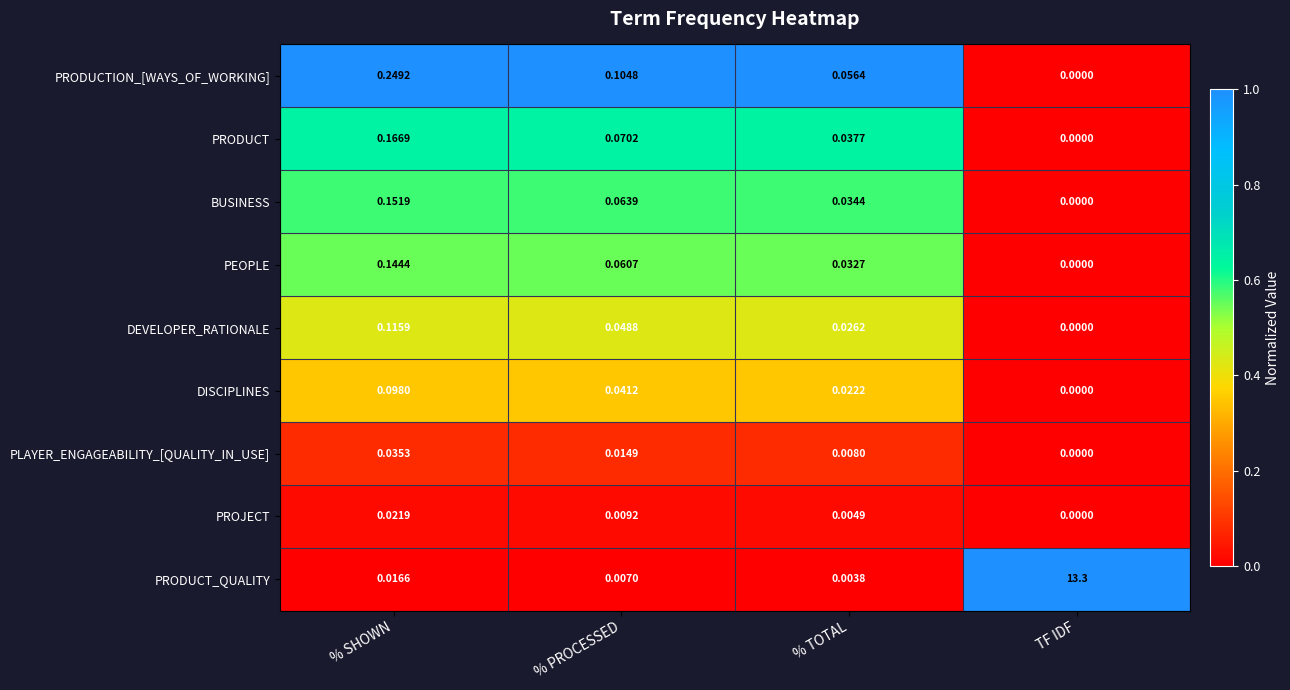

How many categories are shown in the chart?

4